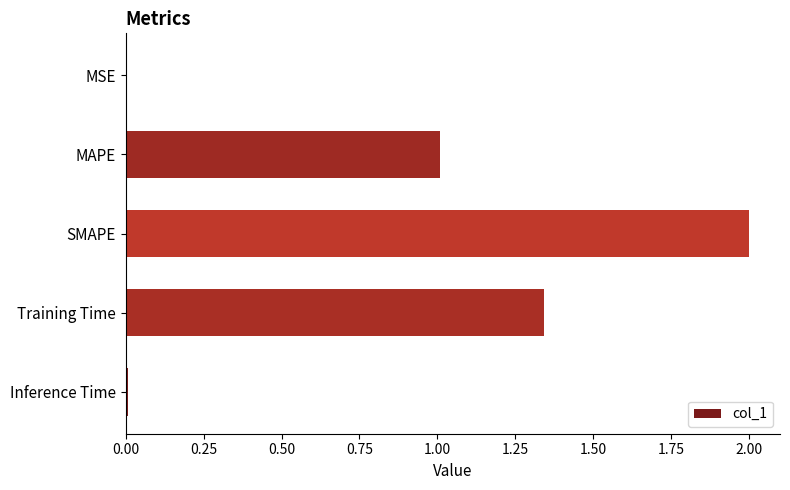

What is the sum of all values?

4.4